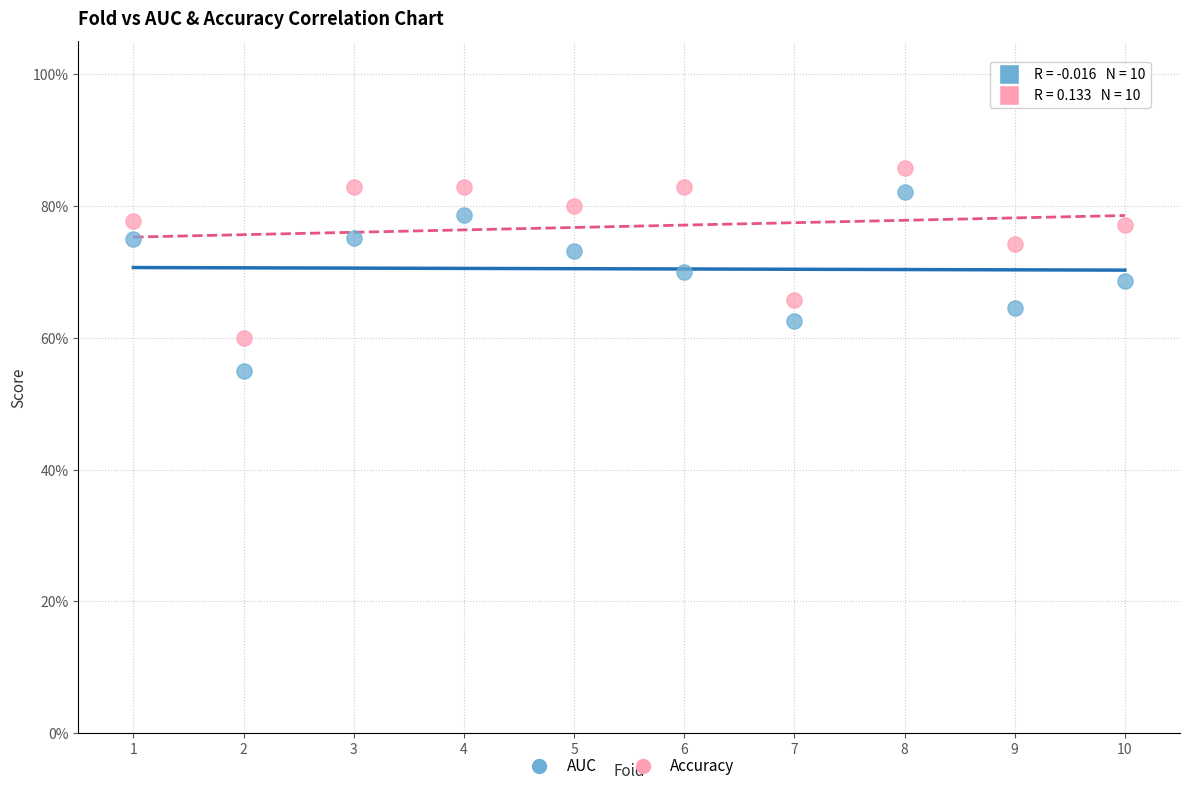

Which series has the widest spread of Y values?

AUC